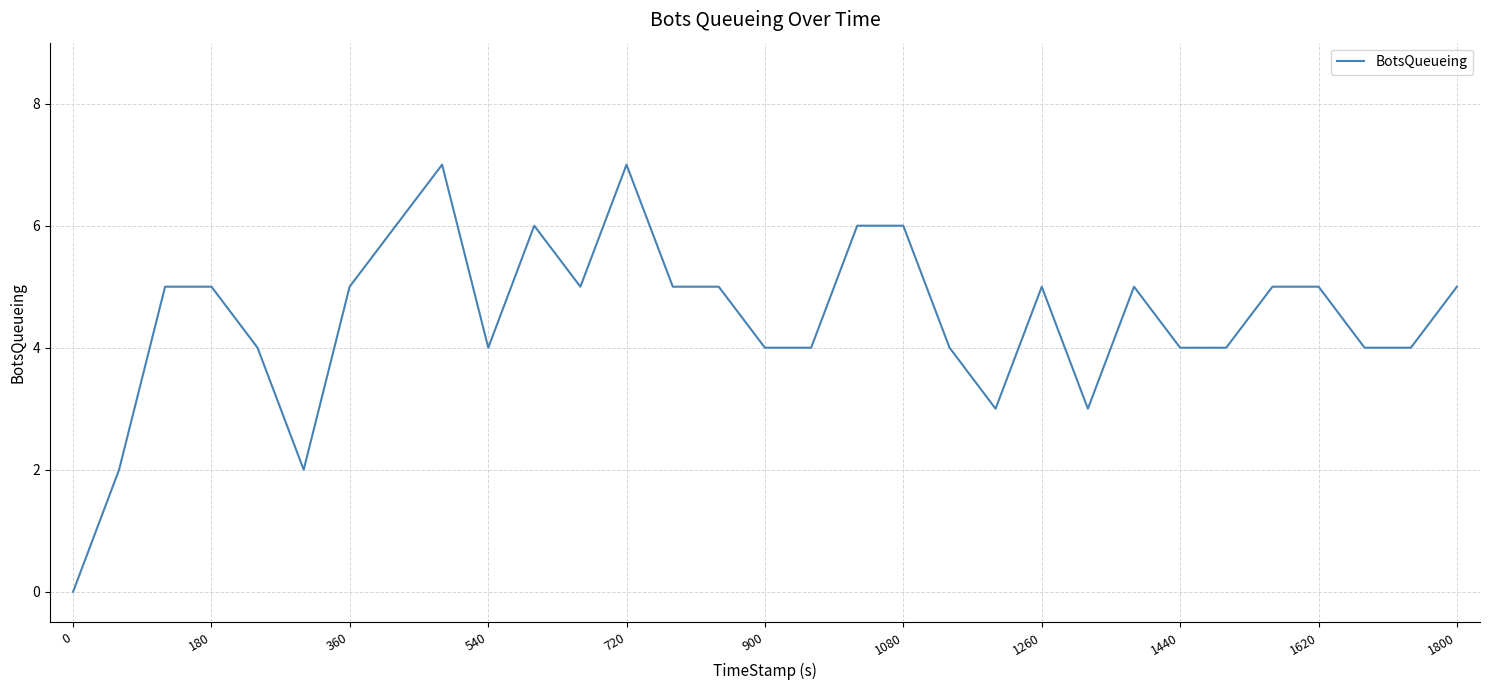

How many values are above zero?

30